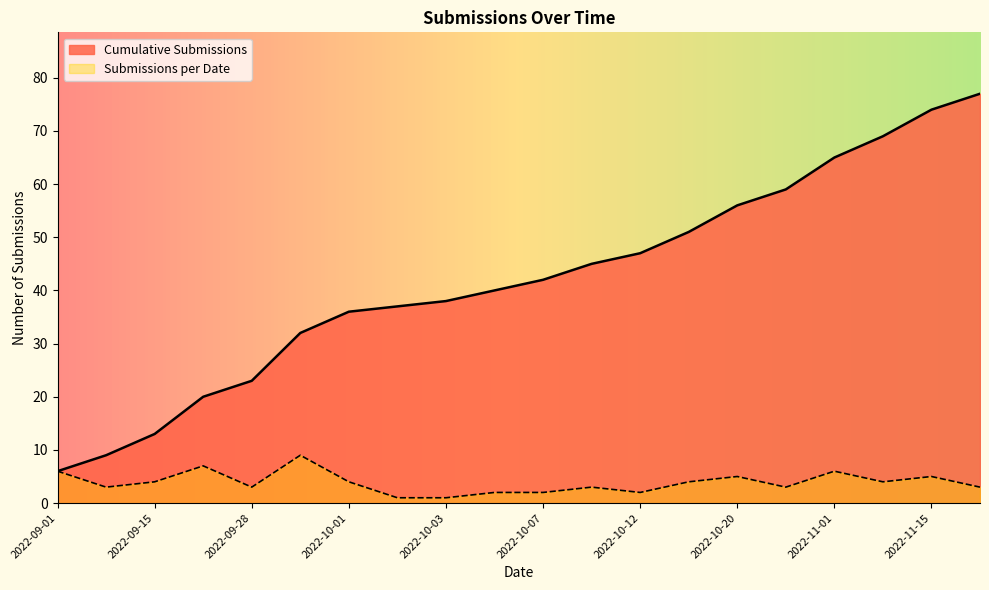

True or false: the data has more than 0 interior local peaks.

True